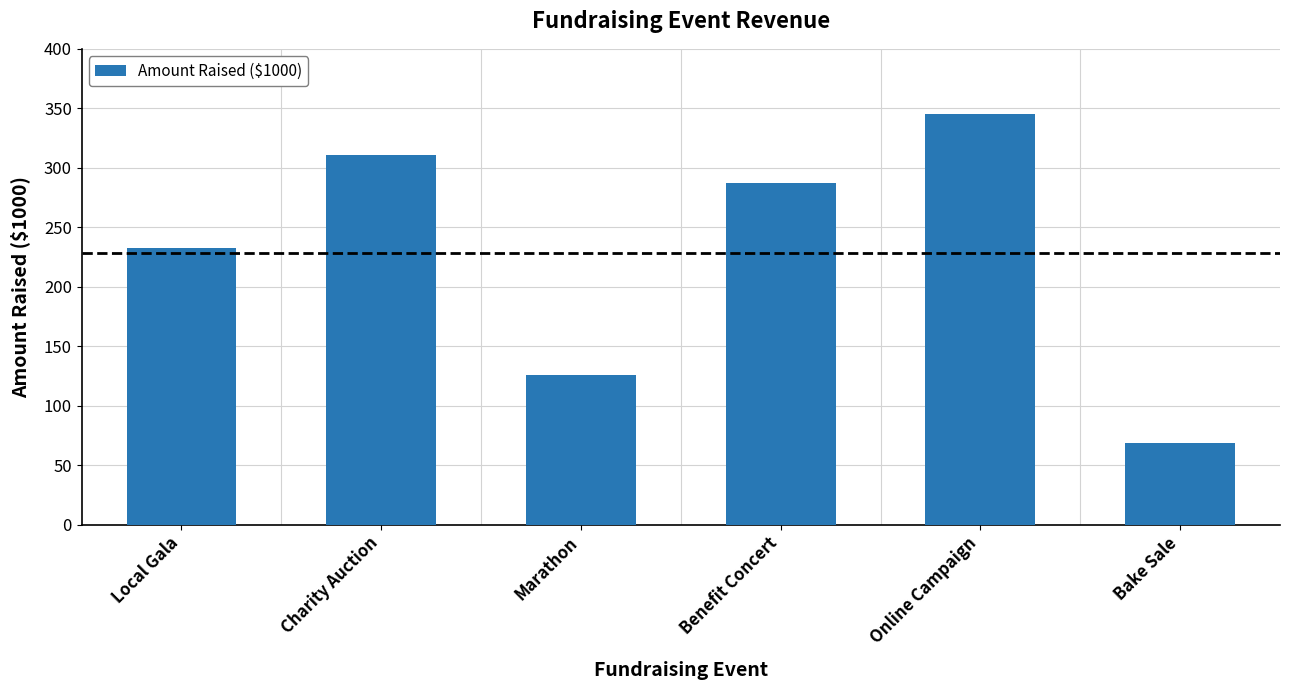

How many values exceed 287?

3